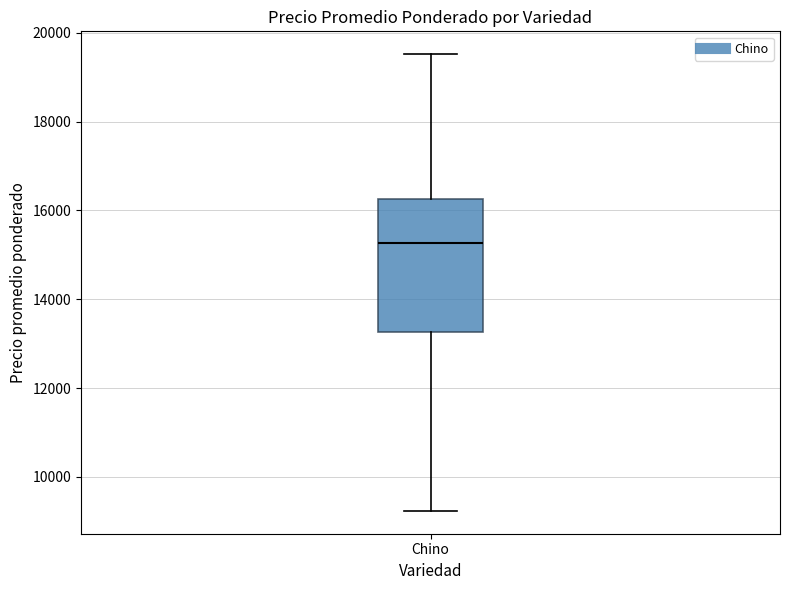

Transcribe this box plot: give where the median line is, the range the box spans, and where the two whiskers end, as read against the y-axis. The values are not printed on the chart, so give them approximately, as read against the axis.

median 15200, box 13200 to 16200, whiskers 9200 to 19600